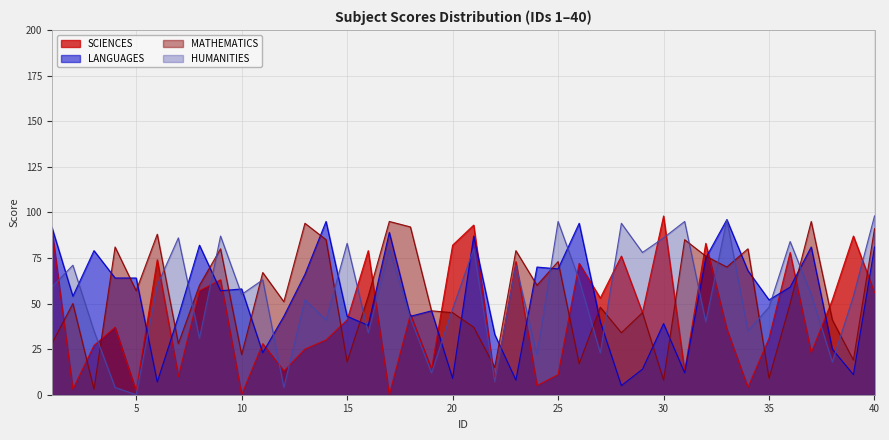

Which series has the largest total across all categories?

HUMANITIES